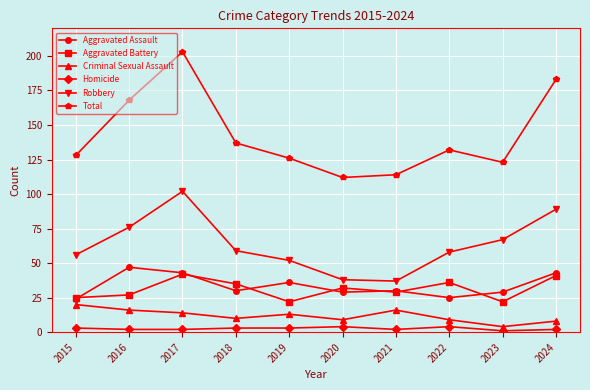

In Total, how many points are higher than both neighbors (excluding endpoints)?

2